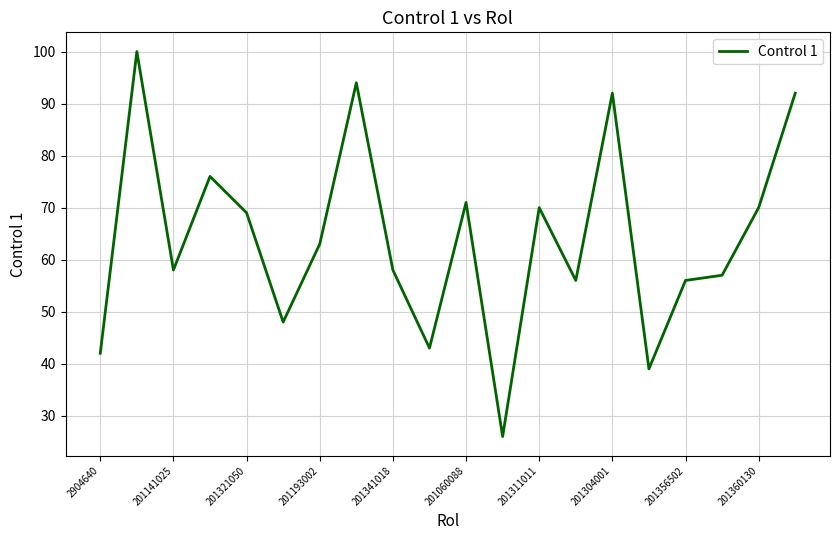

What is the difference between the maximum and minimum values?

74